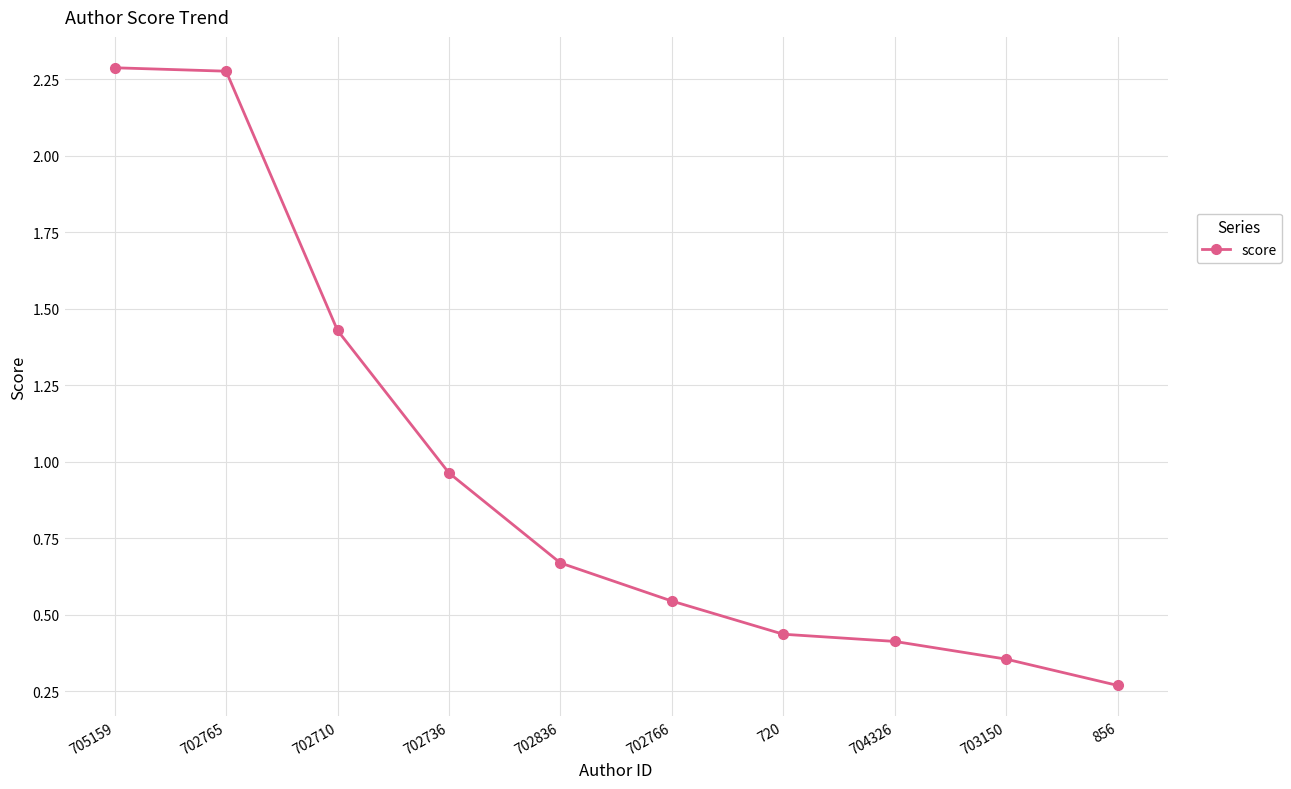

Is it true that the value at 705159 is 3.8?

False